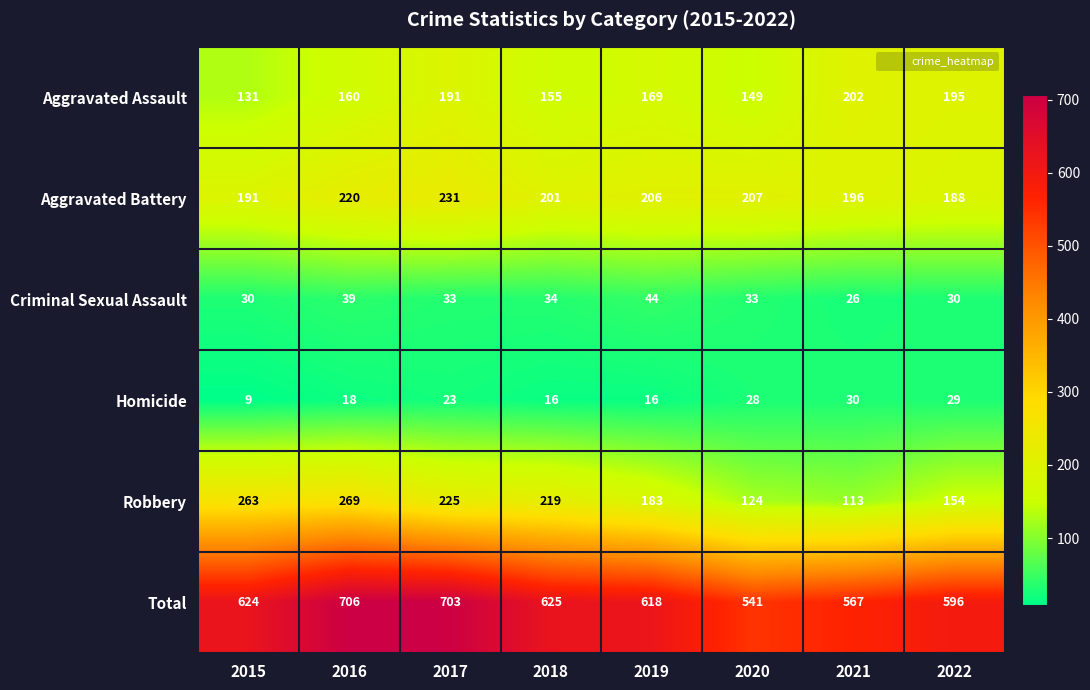

At 2017, list the series in order from largest to smallest.

Total, Aggravated Battery, Robbery, Aggravated Assault, Criminal Sexual Assault, Homicide